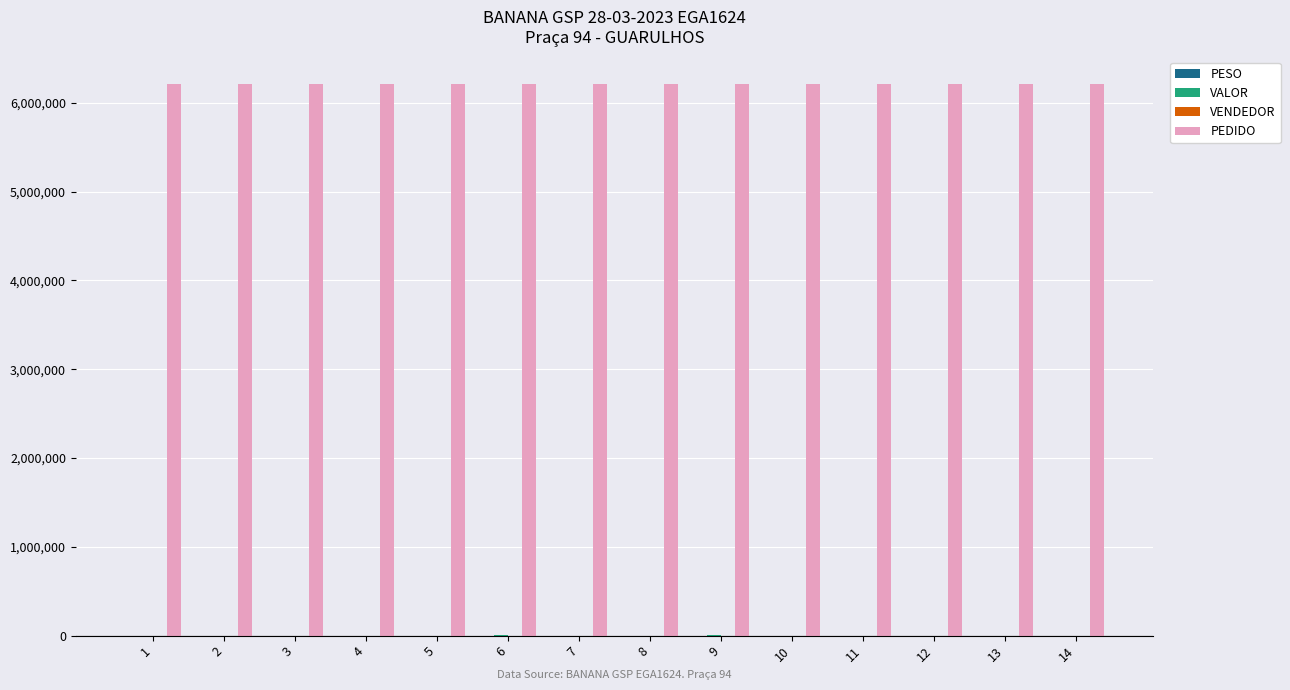

Which series has the largest total across all categories?

PEDIDO